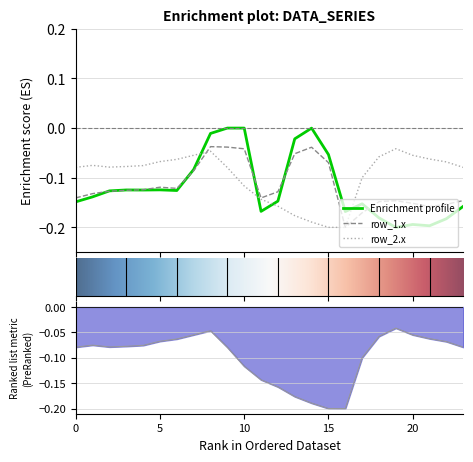

Which series has the largest total across all categories?

row_2